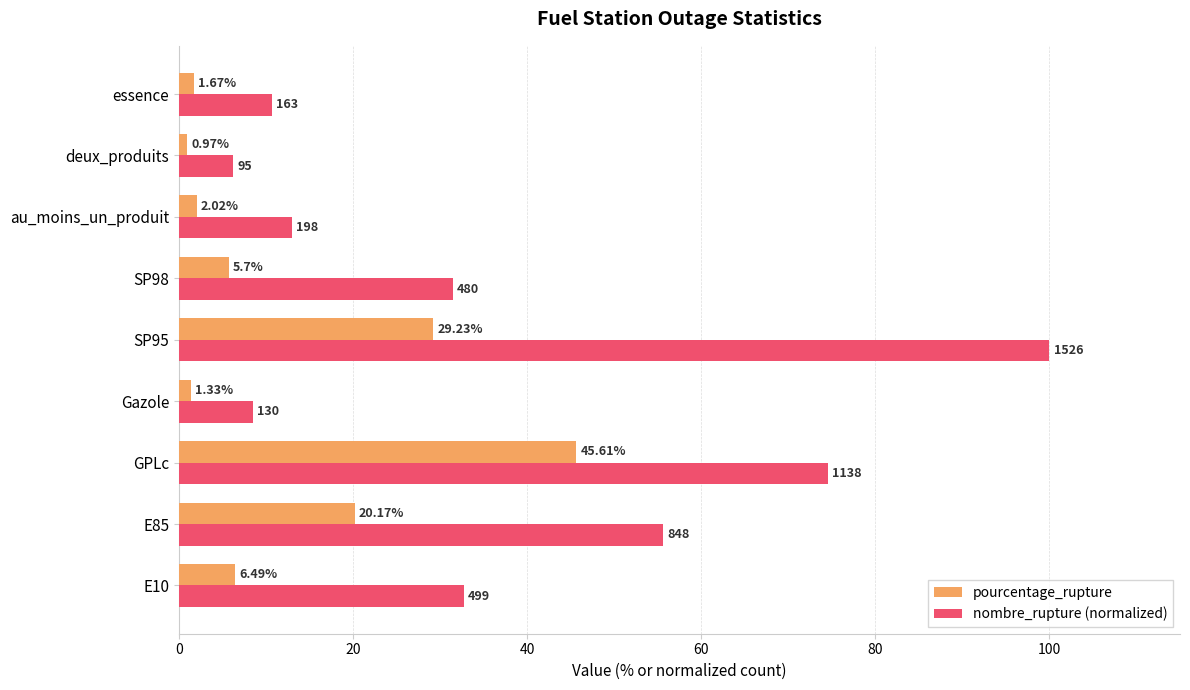

What is the average value of the pourcentage_rupture series?

12.6